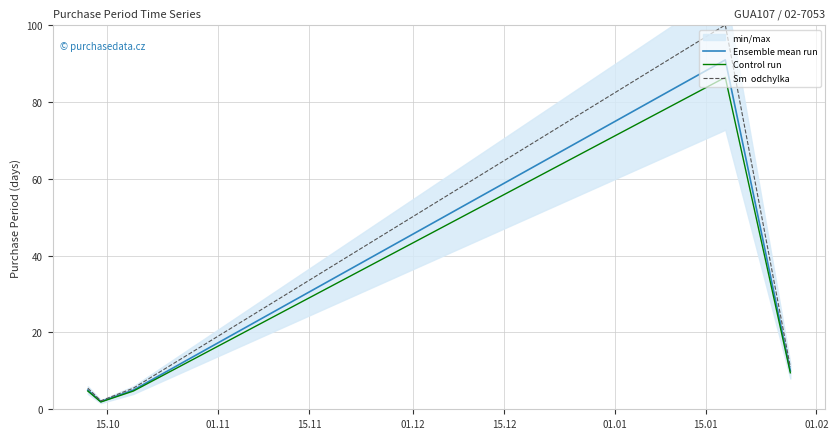

In Control run, how many points are higher than both neighbors (excluding endpoints)?

1